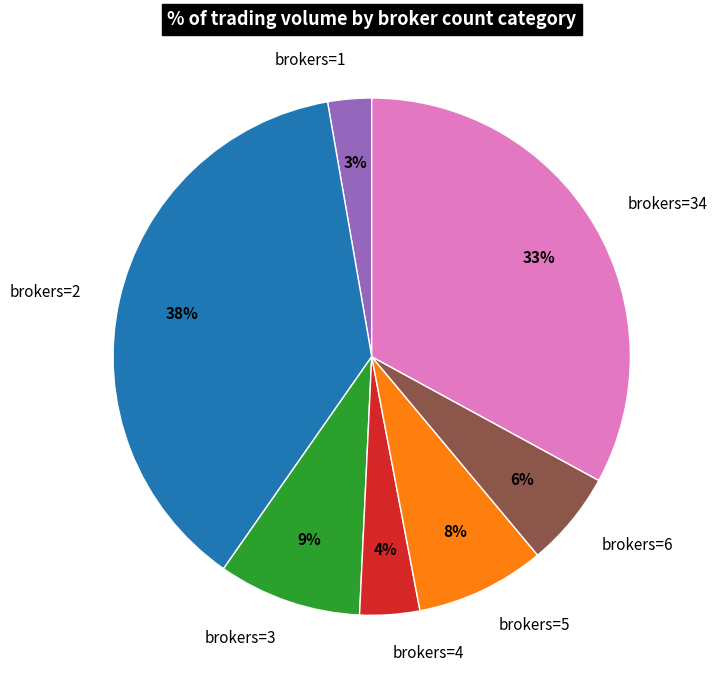

What percentage is the brokers=6 slice, to the nearest percent?

6%